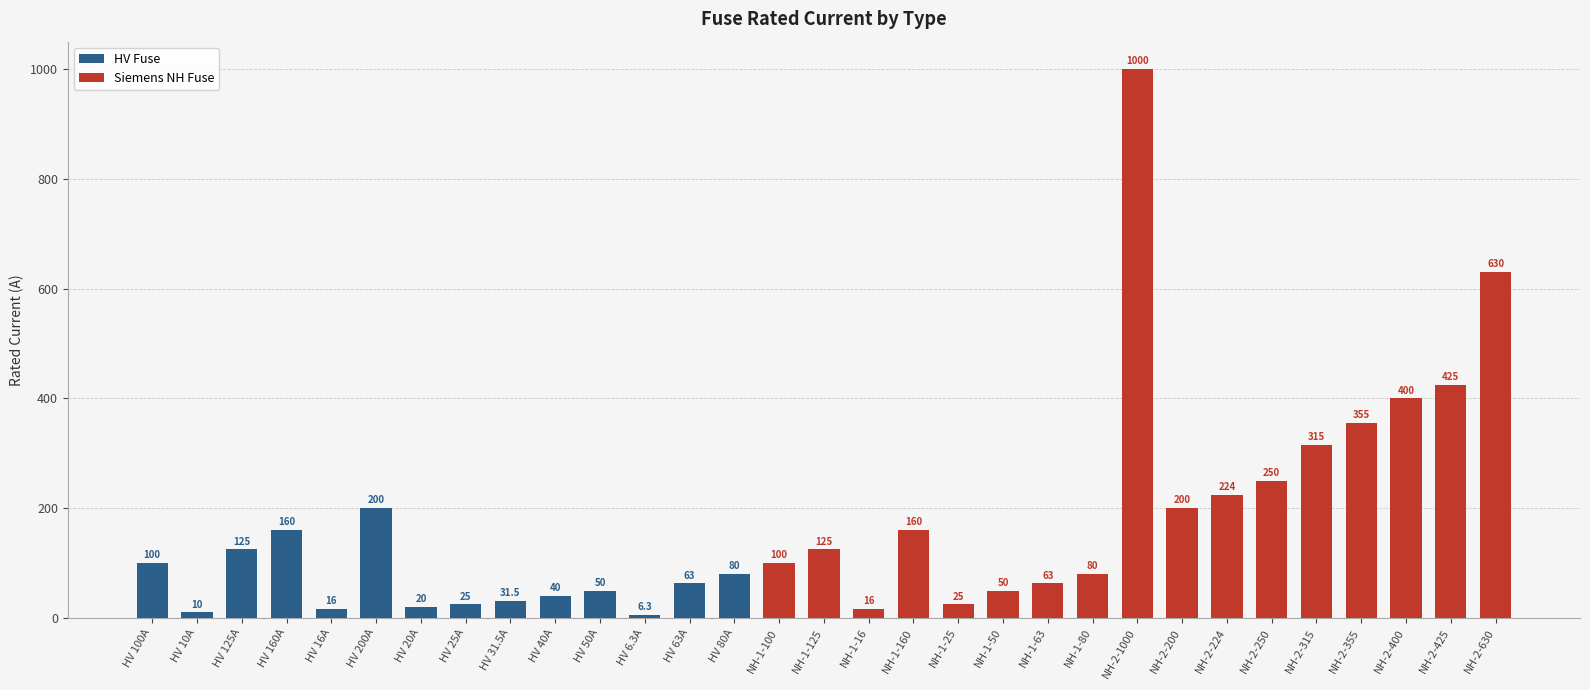

What is the label of the 4th bar from the right?

NH-2-355